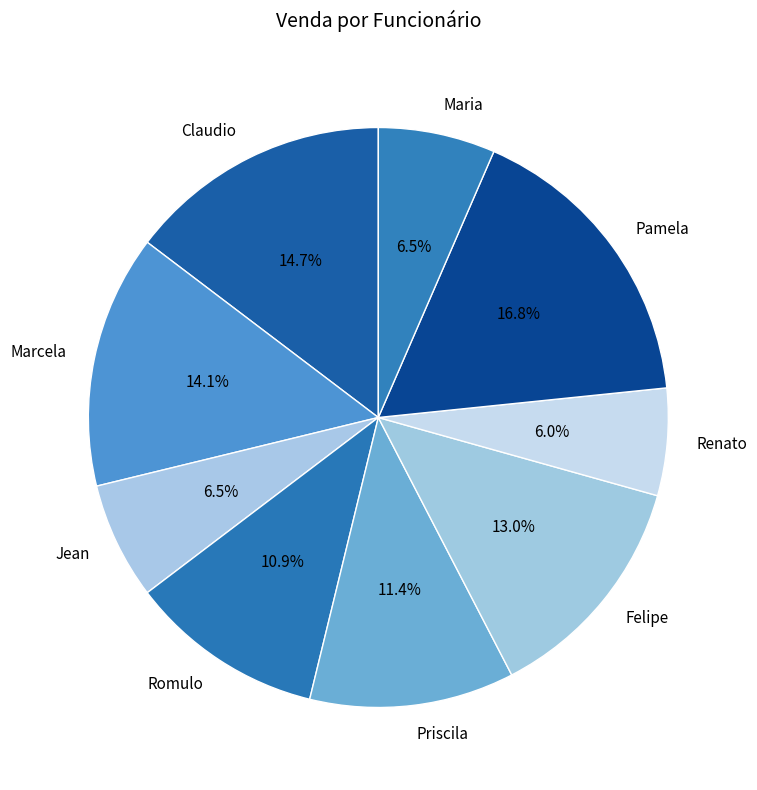

To the nearest percent, what portion does Claudio represent?

15%